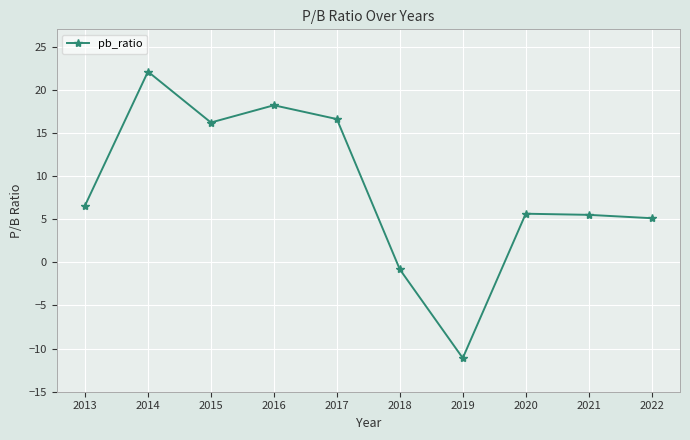

Between 2021 and 2014, which is larger?

2014